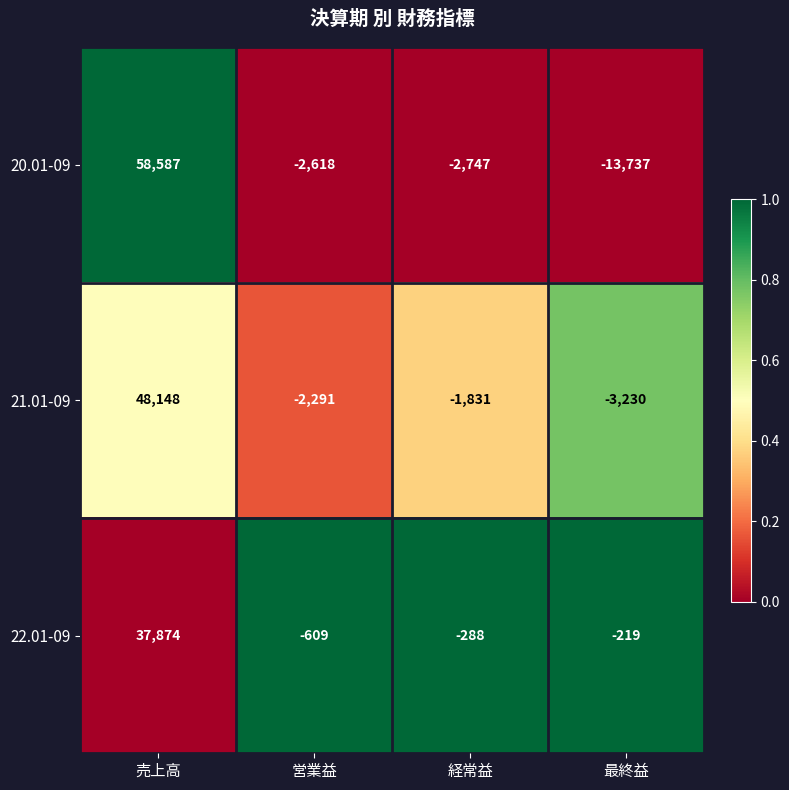

Rank the series at 最終益 from lowest to highest value.

20.01-09, 21.01-09, 22.01-09